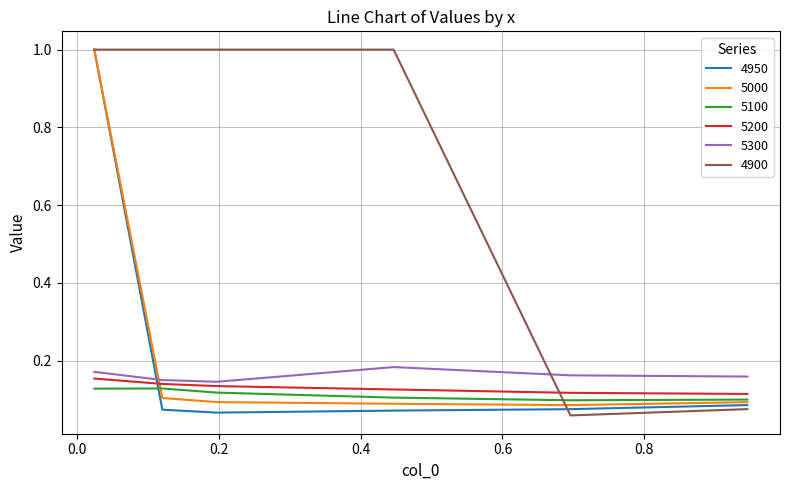

Which series has the largest total across all categories?

4900